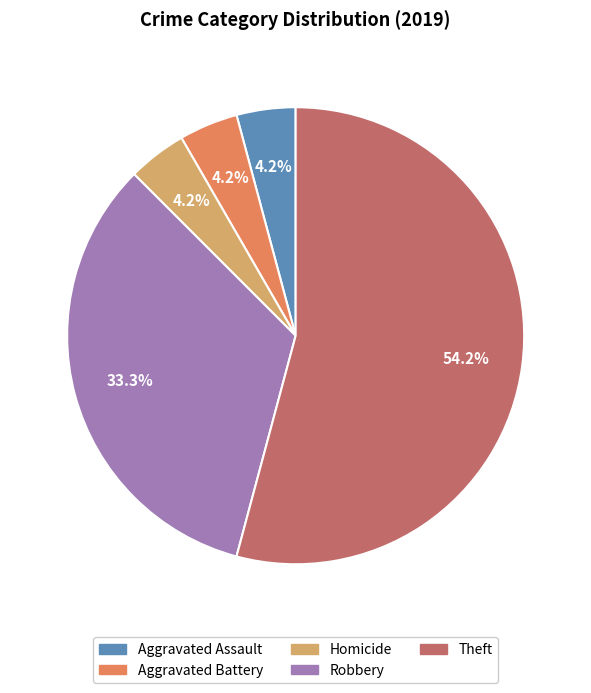

Does any single category account for the majority?

Yes